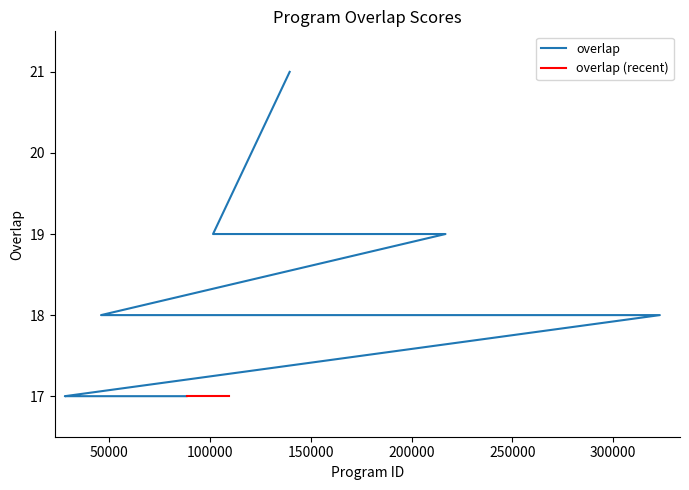

Which label corresponds to the smallest value in the chart?

27947